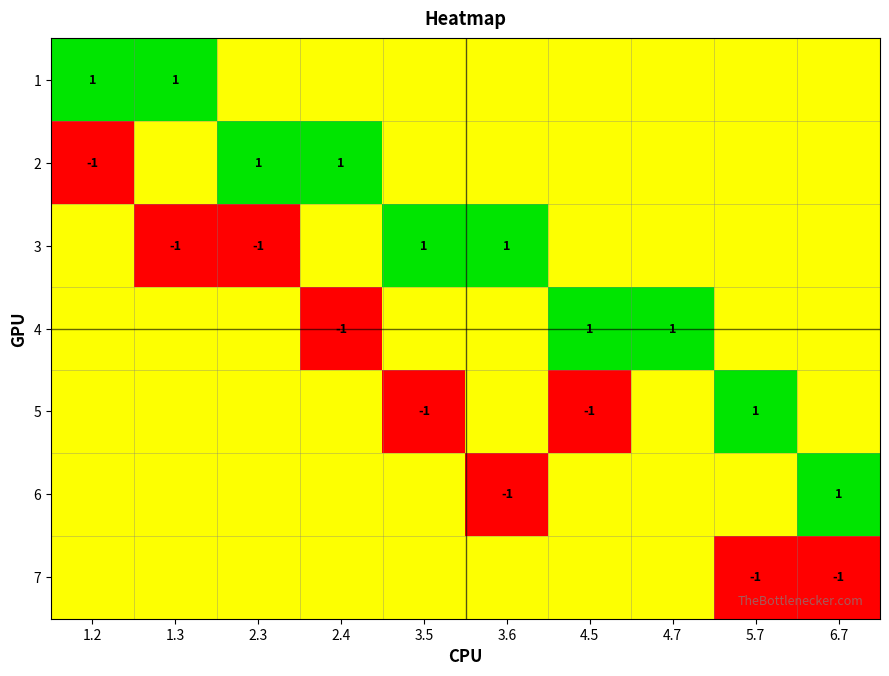

The 4 series shows 2 at 4.5. True or false?

False